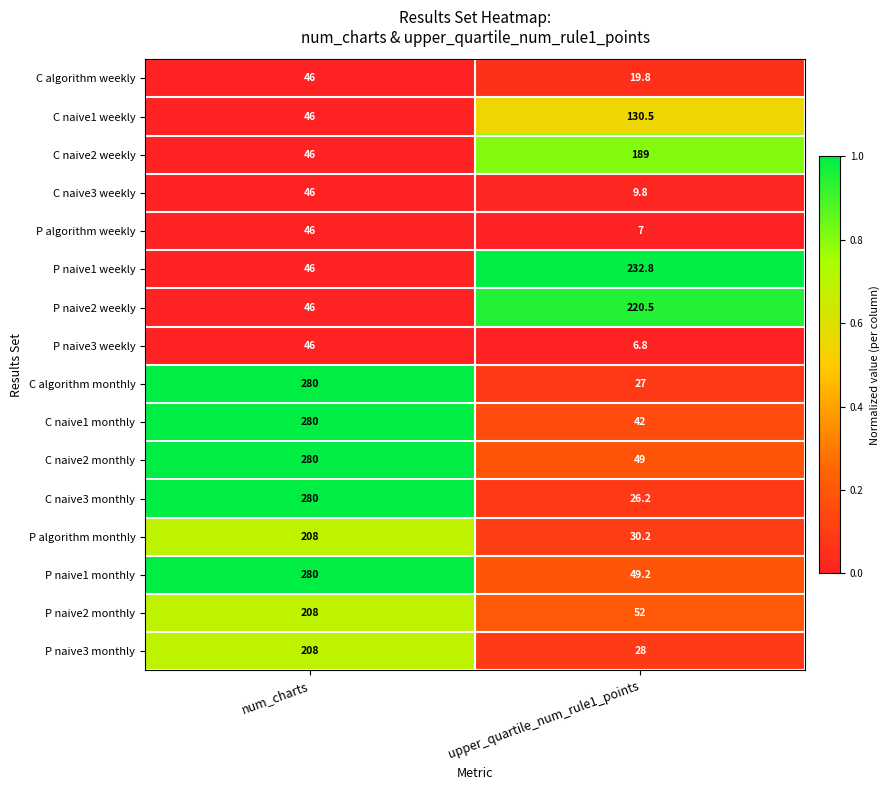

Is it true that P naive3 monthly equals 208.0 at num_charts?

True